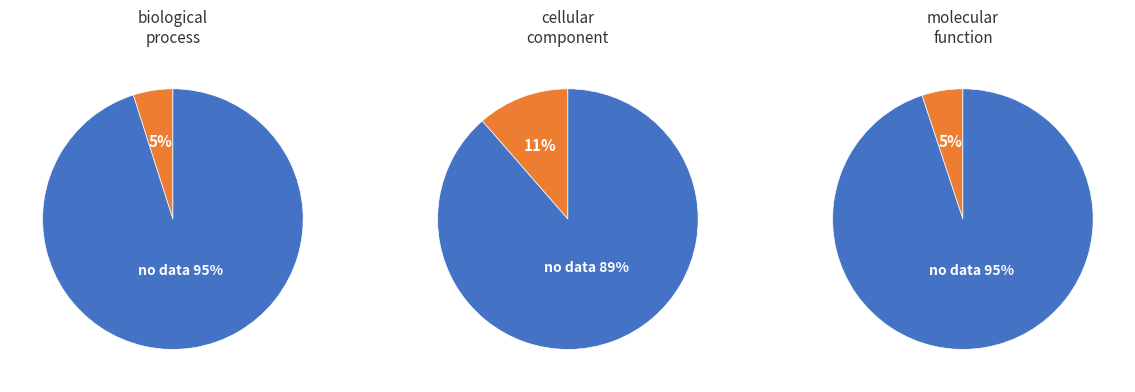

Does cellular_component account for over 50% of the chart?

No